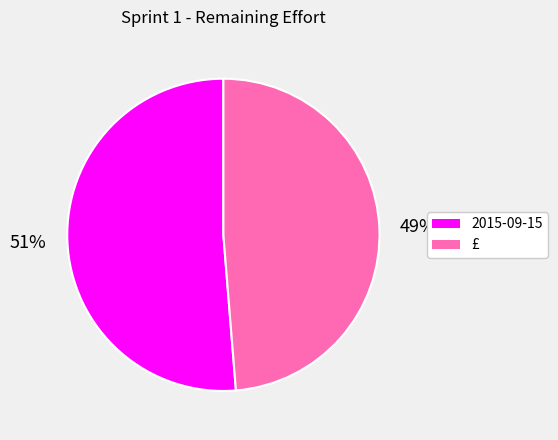

Does 2015-09-15 account for over 50% of the chart?

Yes